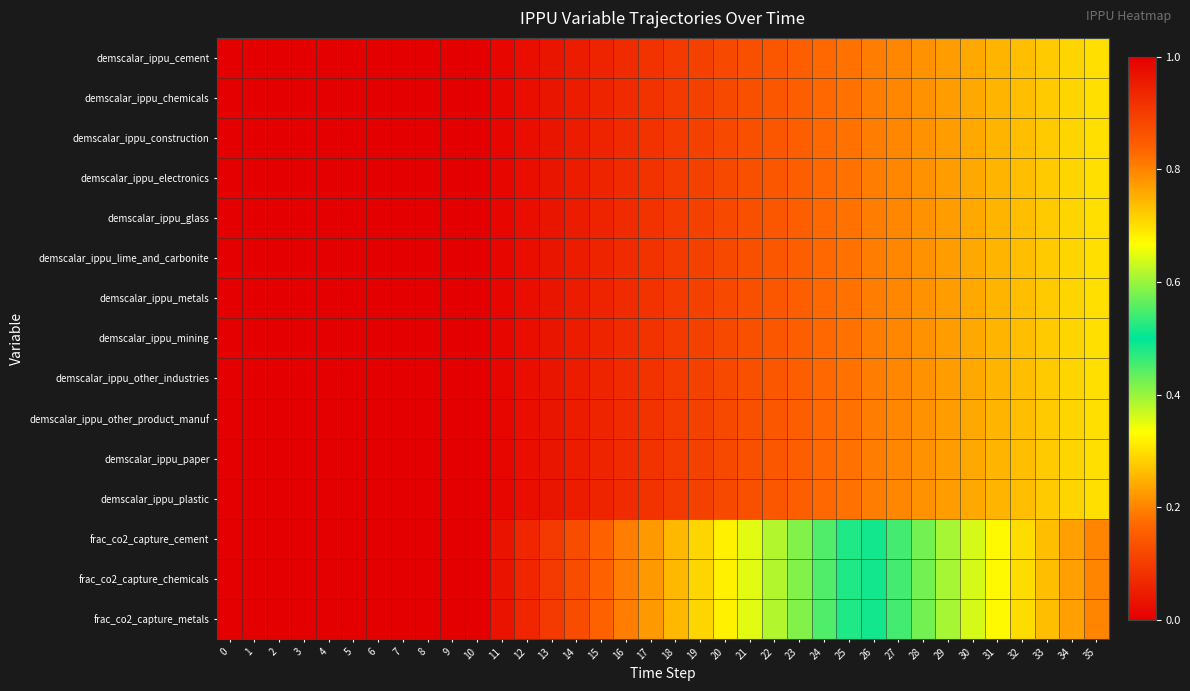

Reading right to left, transcribe all the data shown in this chart.

demscalar_ippu_cement: 35=0.7	34=0.7	33=0.7	32=0.7	31=0.7	30=0.8	29=0.8	28=0.8	27=0.8	26=0.8	25=0.8	24=0.8	23=0.8	22=0.9	21=0.9	20=0.9	19=0.9	18=0.9	17=0.9	16=0.9	15=0.9	14=1.0	13=1.0	12=1.0	11=1.0	10=1.0	9=1.0	8=1.0	7=1.0	6=1.0	5=1.0	4=1.0	3=1.0	2=1.0	1=1.0	0=1.0
demscalar_ippu_chemicals: 35=0.7	34=0.7	33=0.7	32=0.7	31=0.7	30=0.8	29=0.8	28=0.8	27=0.8	26=0.8	25=0.8	24=0.8	23=0.8	22=0.9	21=0.9	20=0.9	19=0.9	18=0.9	17=0.9	16=0.9	15=0.9	14=1.0	13=1.0	12=1.0	11=1.0	10=1.0	9=1.0	8=1.0	7=1.0	6=1.0	5=1.0	4=1.0	3=1.0	2=1.0	1=1.0	0=1.0
demscalar_ippu_construction: 35=0.7	34=0.7	33=0.7	32=0.7	31=0.7	30=0.8	29=0.8	28=0.8	27=0.8	26=0.8	25=0.8	24=0.8	23=0.8	22=0.9	21=0.9	20=0.9	19=0.9	18=0.9	17=0.9	16=0.9	15=0.9	14=1.0	13=1.0	12=1.0	11=1.0	10=1.0	9=1.0	8=1.0	7=1.0	6=1.0	5=1.0	4=1.0	3=1.0	2=1.0	1=1.0	0=1.0
demscalar_ippu_electronics: 35=0.7	34=0.7	33=0.7	32=0.7	31=0.7	30=0.8	29=0.8	28=0.8	27=0.8	26=0.8	25=0.8	24=0.8	23=0.8	22=0.9	21=0.9	20=0.9	19=0.9	18=0.9	17=0.9	16=0.9	15=0.9	14=1.0	13=1.0	12=1.0	11=1.0	10=1.0	9=1.0	8=1.0	7=1.0	6=1.0	5=1.0	4=1.0	3=1.0	2=1.0	1=1.0	0=1.0
demscalar_ippu_glass: 35=0.7	34=0.7	33=0.7	32=0.7	31=0.7	30=0.8	29=0.8	28=0.8	27=0.8	26=0.8	25=0.8	24=0.8	23=0.8	22=0.9	21=0.9	20=0.9	19=0.9	18=0.9	17=0.9	16=0.9	15=0.9	14=1.0	13=1.0	12=1.0	11=1.0	10=1.0	9=1.0	8=1.0	7=1.0	6=1.0	5=1.0	4=1.0	3=1.0	2=1.0	1=1.0	0=1.0
demscalar_ippu_lime_and_carbonite: 35=0.7	34=0.7	33=0.7	32=0.7	31=0.7	30=0.8	29=0.8	28=0.8	27=0.8	26=0.8	25=0.8	24=0.8	23=0.8	22=0.9	21=0.9	20=0.9	19=0.9	18=0.9	17=0.9	16=0.9	15=0.9	14=1.0	13=1.0	12=1.0	11=1.0	10=1.0	9=1.0	8=1.0	7=1.0	6=0.0	5=1.0	4=1.0	3=1.0	2=0.0	1=1.0	0=1.0
demscalar_ippu_metals: 35=0.7	34=0.7	33=0.7	32=0.7	31=0.7	30=0.8	29=0.8	28=0.8	27=0.8	26=0.8	25=0.8	24=0.8	23=0.8	22=0.9	21=0.9	20=0.9	19=0.9	18=0.9	17=0.9	16=0.9	15=0.9	14=1.0	13=1.0	12=1.0	11=1.0	10=1.0	9=1.0	8=1.0	7=1.0	6=1.0	5=1.0	4=1.0	3=1.0	2=1.0	1=1.0	0=1.0
demscalar_ippu_mining: 35=0.7	34=0.7	33=0.7	32=0.7	31=0.7	30=0.8	29=0.8	28=0.8	27=0.8	26=0.8	25=0.8	24=0.8	23=0.8	22=0.9	21=0.9	20=0.9	19=0.9	18=0.9	17=0.9	16=0.9	15=0.9	14=1.0	13=1.0	12=1.0	11=1.0	10=1.0	9=1.0	8=1.0	7=1.0	6=1.0	5=1.0	4=1.0	3=1.0	2=1.0	1=1.0	0=1.0
demscalar_ippu_other_industries: 35=0.7	34=0.7	33=0.7	32=0.7	31=0.7	30=0.8	29=0.8	28=0.8	27=0.8	26=0.8	25=0.8	24=0.8	23=0.8	22=0.9	21=0.9	20=0.9	19=0.9	18=0.9	17=0.9	16=0.9	15=0.9	14=1.0	13=1.0	12=1.0	11=1.0	10=1.0	9=1.0	8=1.0	7=1.0	6=1.0	5=1.0	4=1.0	3=1.0	2=1.0	1=1.0	0=1.0
demscalar_ippu_other_product_manuf: 35=0.7	34=0.7	33=0.7	32=0.7	31=0.7	30=0.8	29=0.8	28=0.8	27=0.8	26=0.8	25=0.8	24=0.8	23=0.8	22=0.9	21=0.9	20=0.9	19=0.9	18=0.9	17=0.9	16=0.9	15=0.9	14=1.0	13=1.0	12=1.0	11=1.0	10=1.0	9=1.0	8=1.0	7=1.0	6=1.0	5=1.0	4=1.0	3=1.0	2=1.0	1=1.0	0=1.0
demscalar_ippu_paper: 35=0.7	34=0.7	33=0.7	32=0.7	31=0.7	30=0.8	29=0.8	28=0.8	27=0.8	26=0.8	25=0.8	24=0.8	23=0.8	22=0.9	21=0.9	20=0.9	19=0.9	18=0.9	17=0.9	16=0.9	15=0.9	14=1.0	13=1.0	12=1.0	11=1.0	10=1.0	9=1.0	8=1.0	7=1.0	6=1.0	5=1.0	4=1.0	3=1.0	2=1.0	1=1.0	0=1.0
demscalar_ippu_plastic: 35=0.7	34=0.7	33=0.7	32=0.7	31=0.7	30=0.8	29=0.8	28=0.8	27=0.8	26=0.8	25=0.8	24=0.8	23=0.8	22=0.9	21=0.9	20=0.9	19=0.9	18=0.9	17=0.9	16=0.9	15=0.9	14=1.0	13=1.0	12=1.0	11=1.0	10=1.0	9=1.0	8=1.0	7=1.0	6=1.0	5=1.0	4=1.0	3=1.0	2=1.0	1=1.0	0=1.0
frac_co2_capture_cement: 35=0.8	34=0.8	33=0.7	32=0.7	31=0.7	30=0.6	29=0.6	28=0.6	27=0.5	26=0.5	25=0.5	24=0.4	23=0.4	22=0.4	21=0.4	20=0.3	19=0.3	18=0.3	17=0.2	16=0.2	15=0.2	14=0.1	13=0.1	12=0.1	11=0.0	10=0.0	9=0.0	8=0.0	7=0.0	6=0.0	5=0.0	4=0.0	3=0.0	2=0.0	1=0.0	0=0.0
frac_co2_capture_chemicals: 35=0.8	34=0.8	33=0.7	32=0.7	31=0.7	30=0.6	29=0.6	28=0.6	27=0.5	26=0.5	25=0.5	24=0.4	23=0.4	22=0.4	21=0.4	20=0.3	19=0.3	18=0.3	17=0.2	16=0.2	15=0.2	14=0.1	13=0.1	12=0.1	11=0.0	10=0.0	9=0.0	8=0.0	7=0.0	6=0.0	5=0.0	4=0.0	3=0.0	2=0.0	1=0.0	0=0.0
frac_co2_capture_metals: 35=0.8	34=0.8	33=0.7	32=0.7	31=0.7	30=0.6	29=0.6	28=0.6	27=0.5	26=0.5	25=0.5	24=0.4	23=0.4	22=0.4	21=0.4	20=0.3	19=0.3	18=0.3	17=0.2	16=0.2	15=0.2	14=0.1	13=0.1	12=0.1	11=0.0	10=0.0	9=0.0	8=0.0	7=0.0	6=0.0	5=0.0	4=0.0	3=0.0	2=0.0	1=0.0	0=0.0